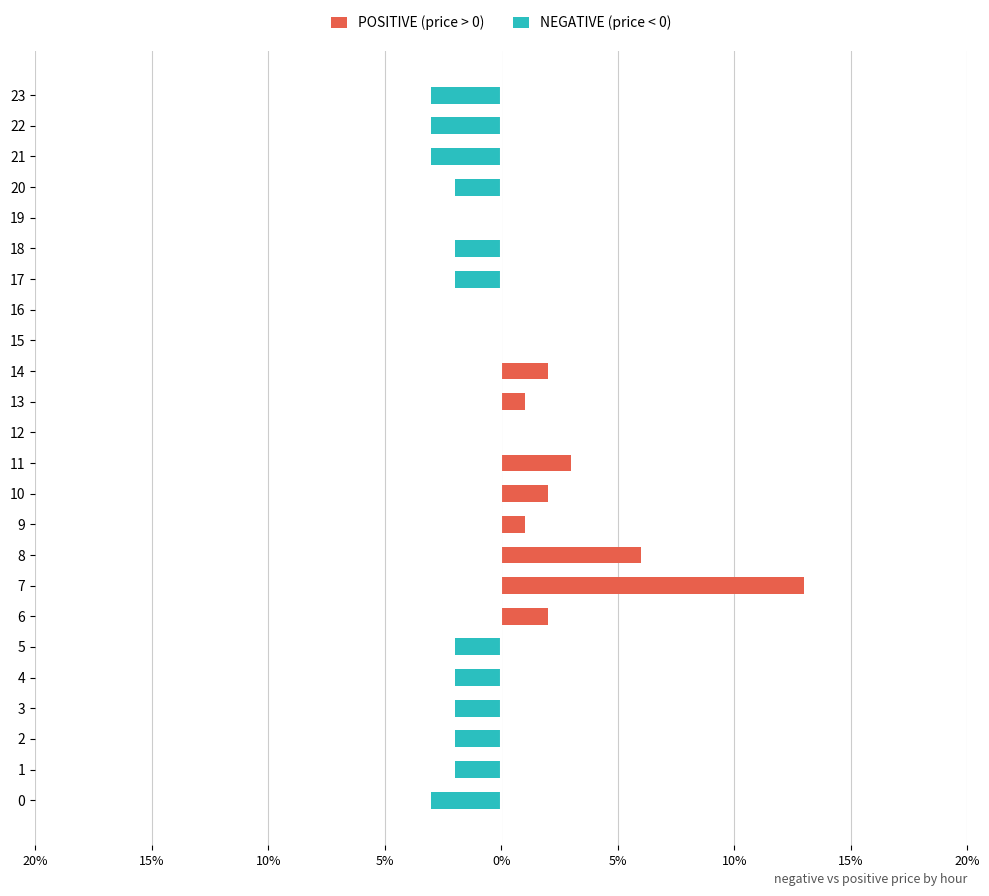

Between 2 and 18, which series saw the biggest shift?

POSITIVE (price > 0)